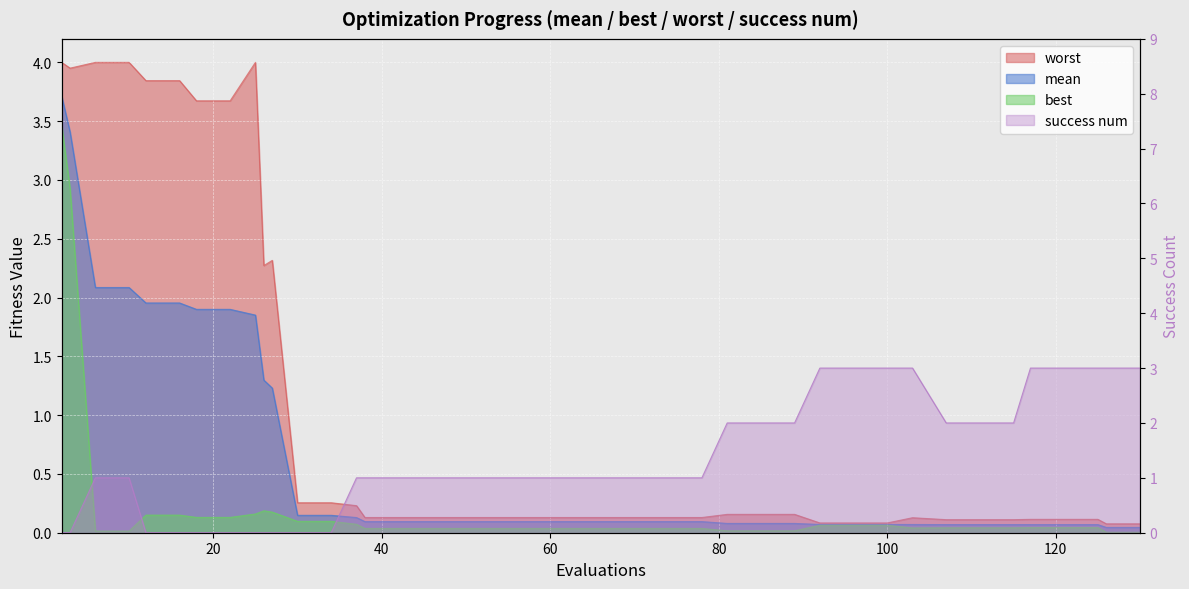

In best, how many points are lower than both neighbors (excluding endpoints)?

1